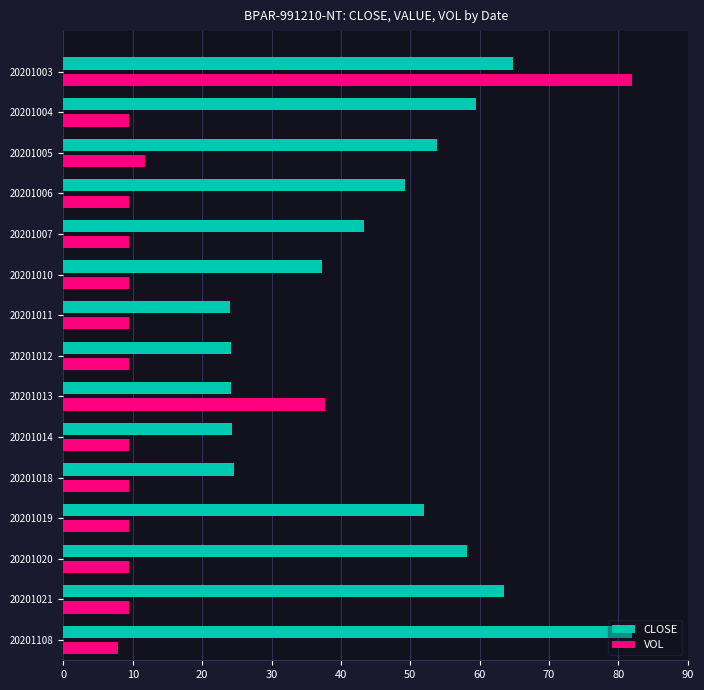

What is the difference between the maximum and second lowest values in the CLOSE series?

57.9